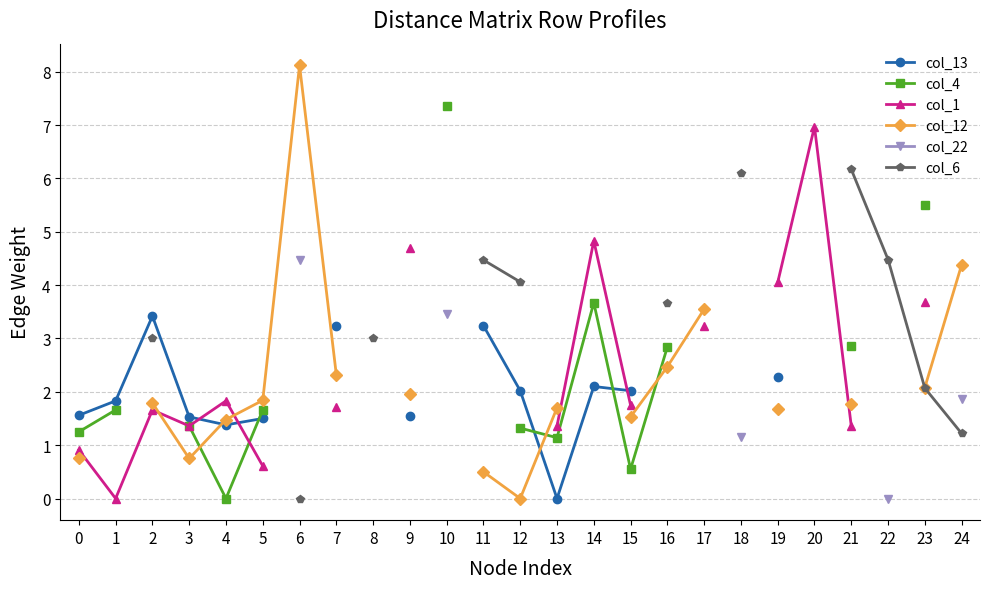

In col_13, how many points are lower than both neighbors (excluding endpoints)?

2